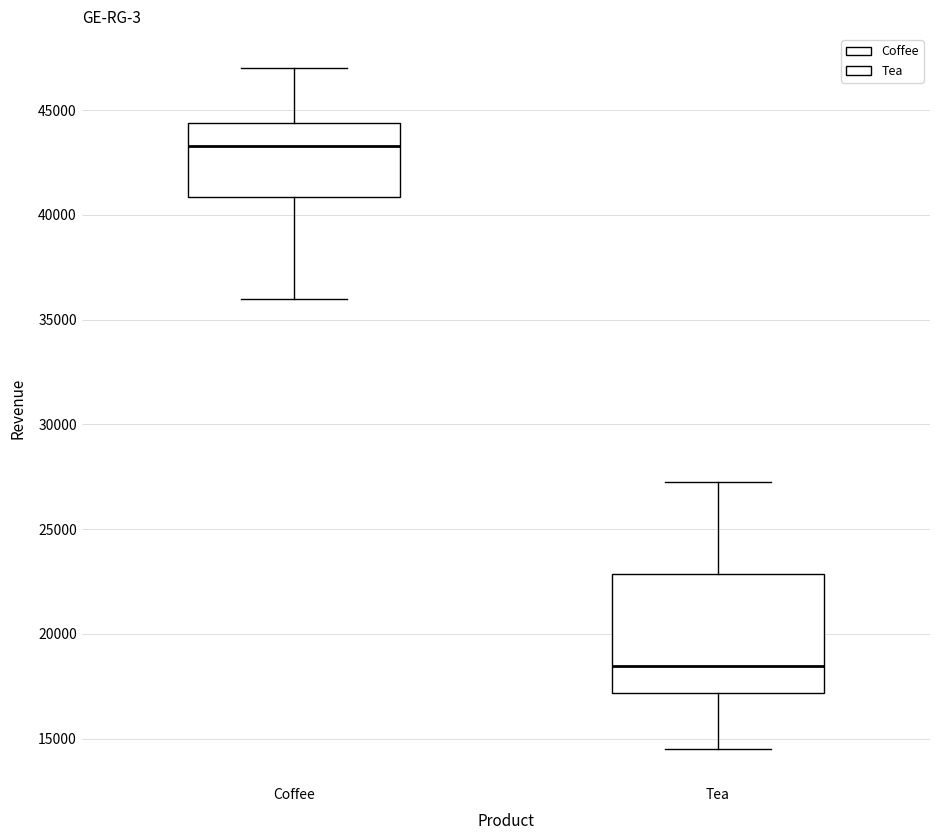

Comparing the boxes themselves (not the whiskers), which one is the tallest?

Tea